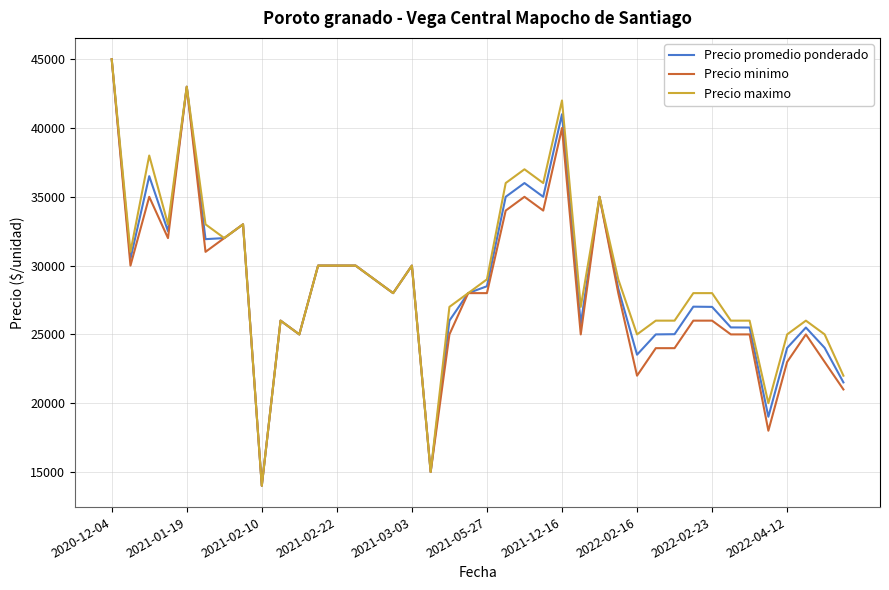

What is the lowest value of the Precio maximo series?

14000